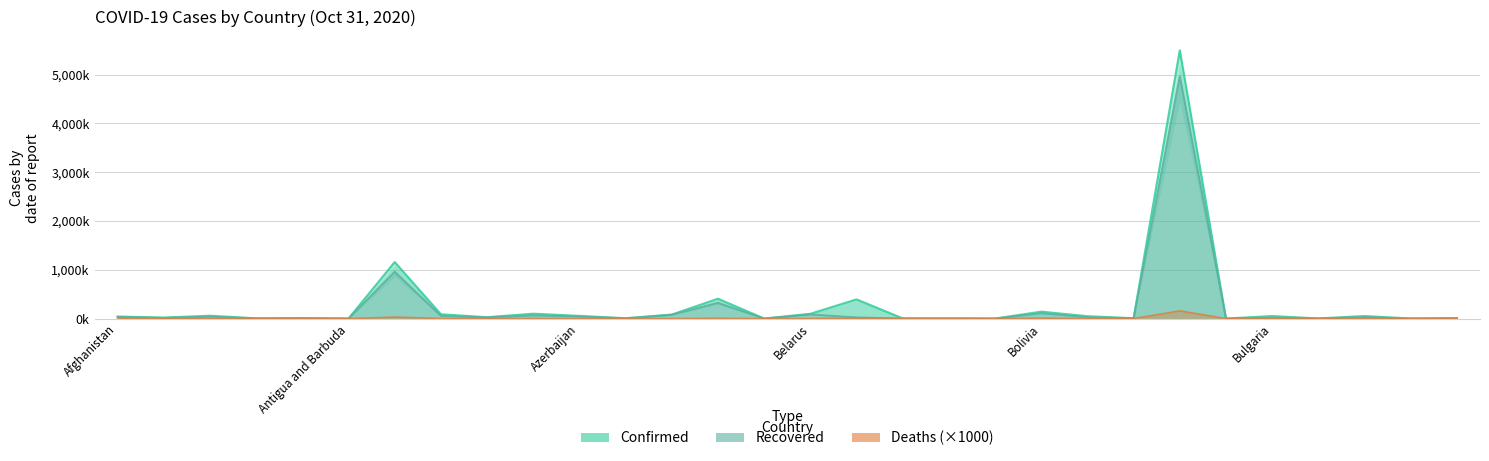

Which series has the largest total across all categories?

Confirmed